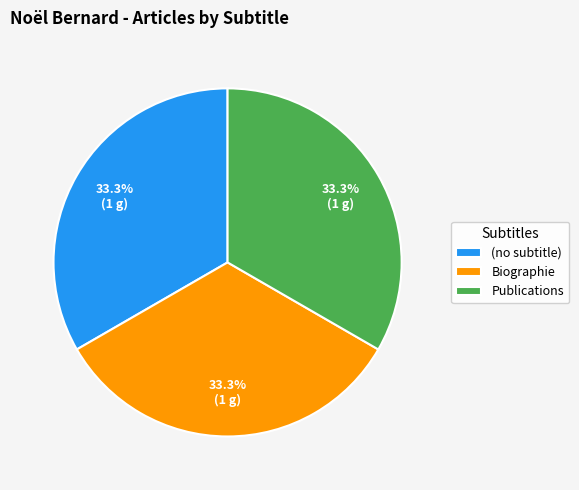

Is it true that (no subtitle) is 1% of the pie?

False